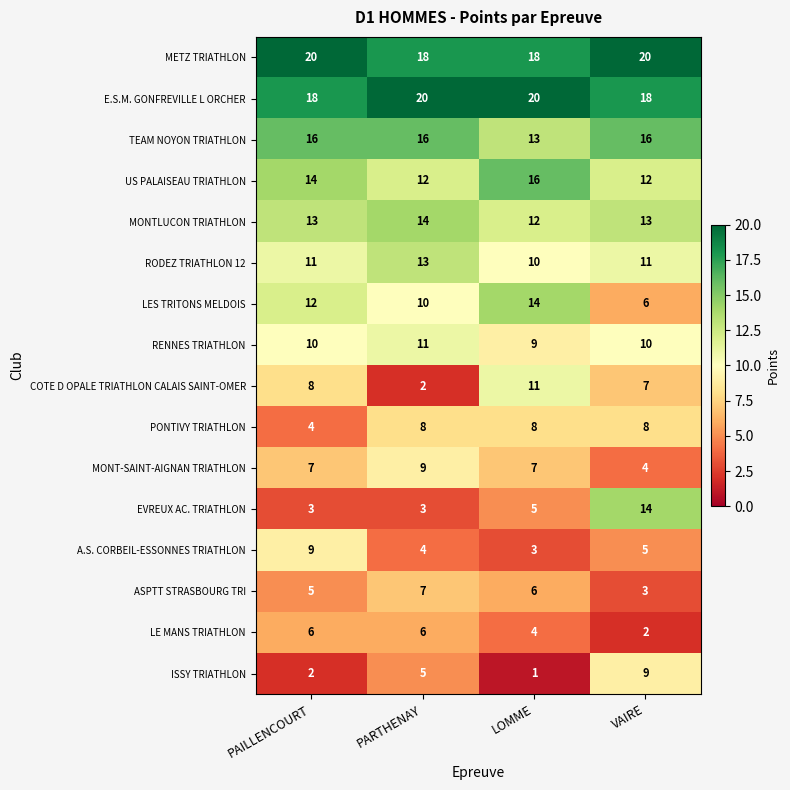

How many series are shown in this chart?

16